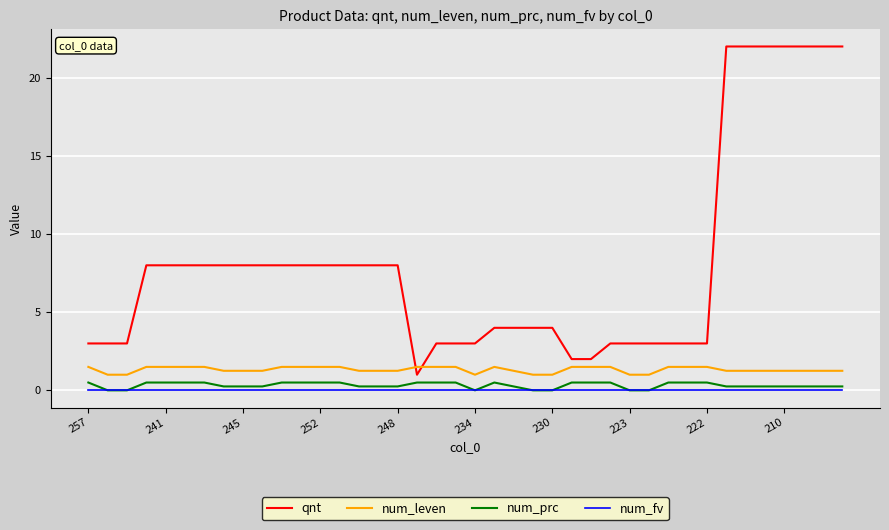

Which series has the largest total across all categories?

qnt